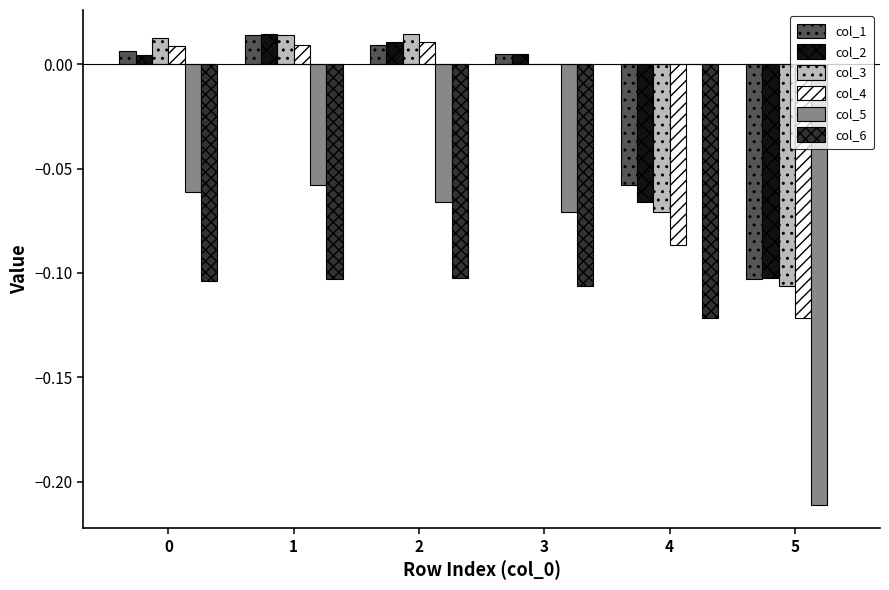

The col_2 series shows 0.0 at 0. True or false?

True